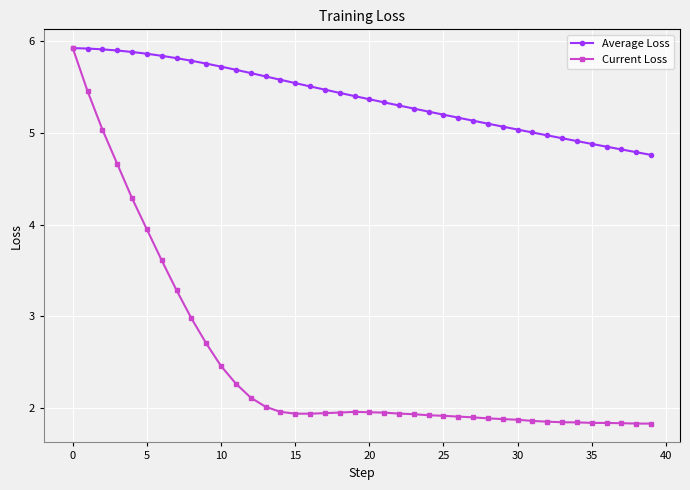

Which series has the widest spread of values?

Current Loss